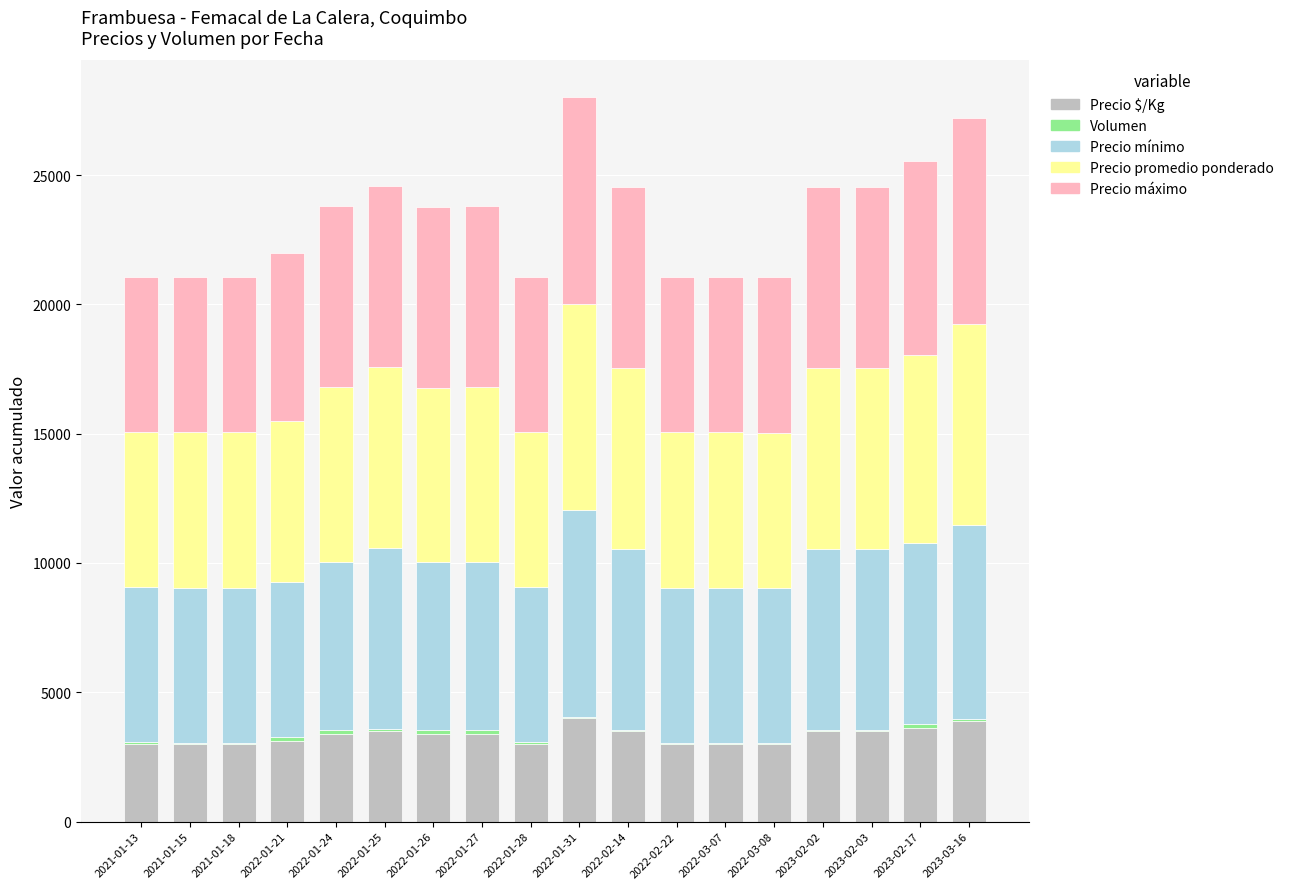

What is the highest value of the Precio $/Kg series?

4000